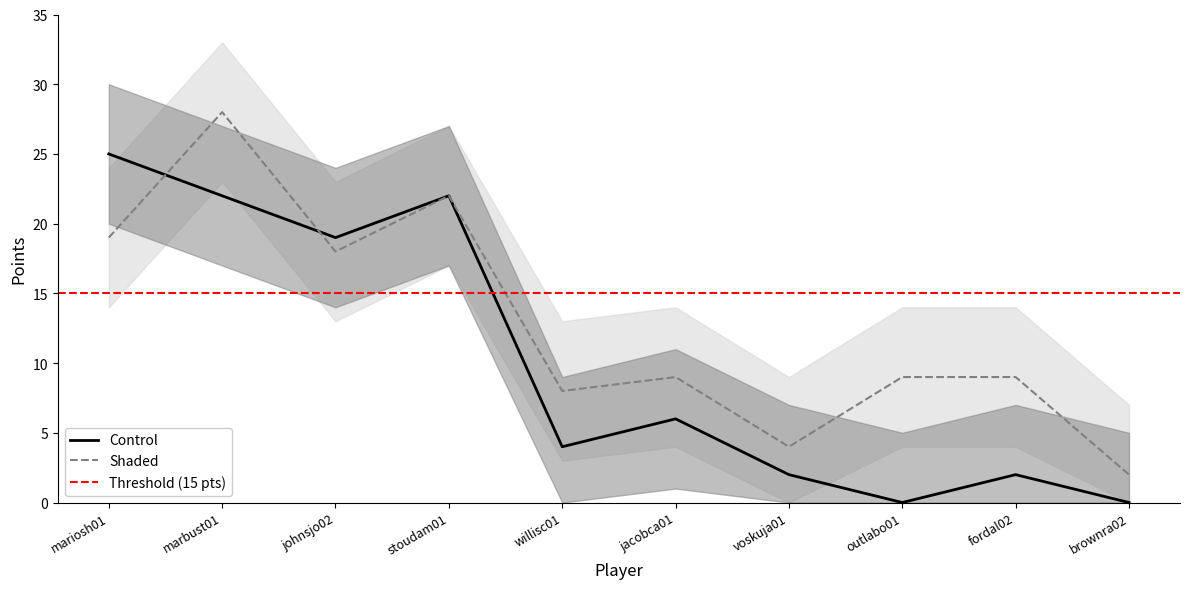

Reading left to right, list all the values displayed in this chart.

Control: 25	22	19	22	4	6	2	0	2	0
Shaded: 19	28	18	22	8	9	4	9	9	2